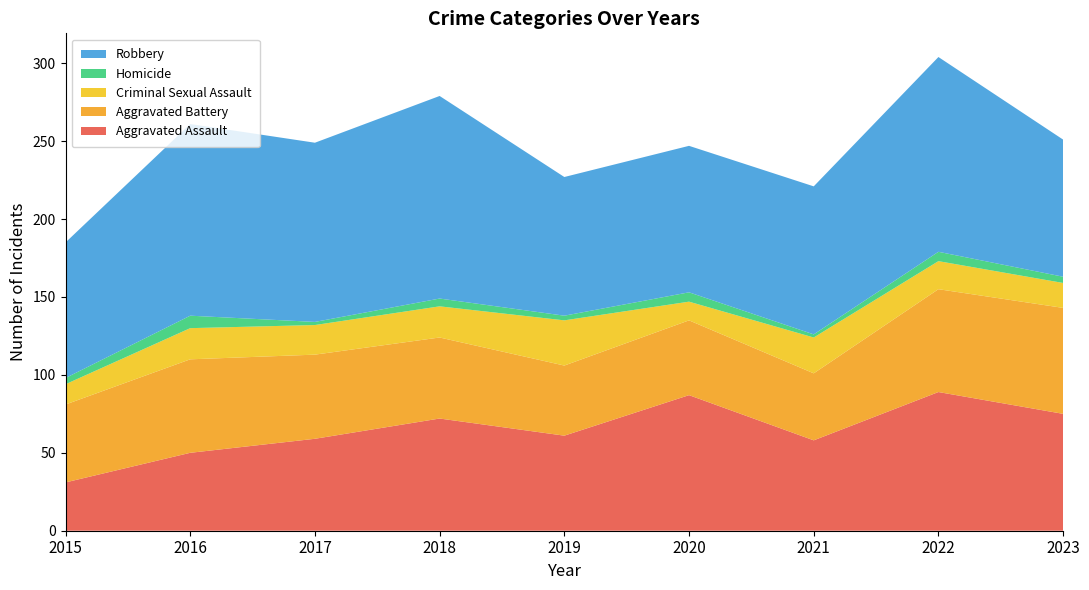

Reading right to left, transcribe all the data shown in this chart.

Aggravated Assault: 2023=75	2022=89	2021=58	2020=87	2019=61	2018=72	2017=59	2016=50	2015=31
Aggravated Battery: 2023=68	2022=66	2021=43	2020=48	2019=45	2018=52	2017=54	2016=60	2015=50
Criminal Sexual Assault: 2023=16	2022=18	2021=23	2020=12	2019=29	2018=20	2017=19	2016=20	2015=13
Homicide: 2023=4	2022=6	2021=2	2020=6	2019=3	2018=5	2017=2	2016=8	2015=4
Robbery: 2023=88	2022=125	2021=95	2020=94	2019=89	2018=130	2017=115	2016=123	2015=87